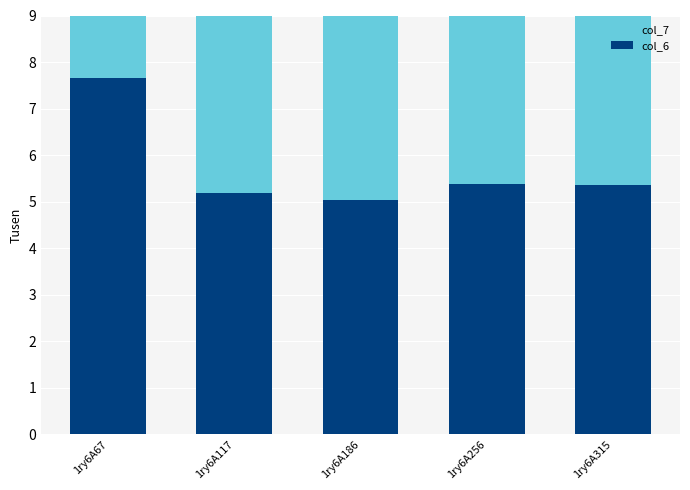

Where is col_7 nearest to the value 6?

1ry6A315